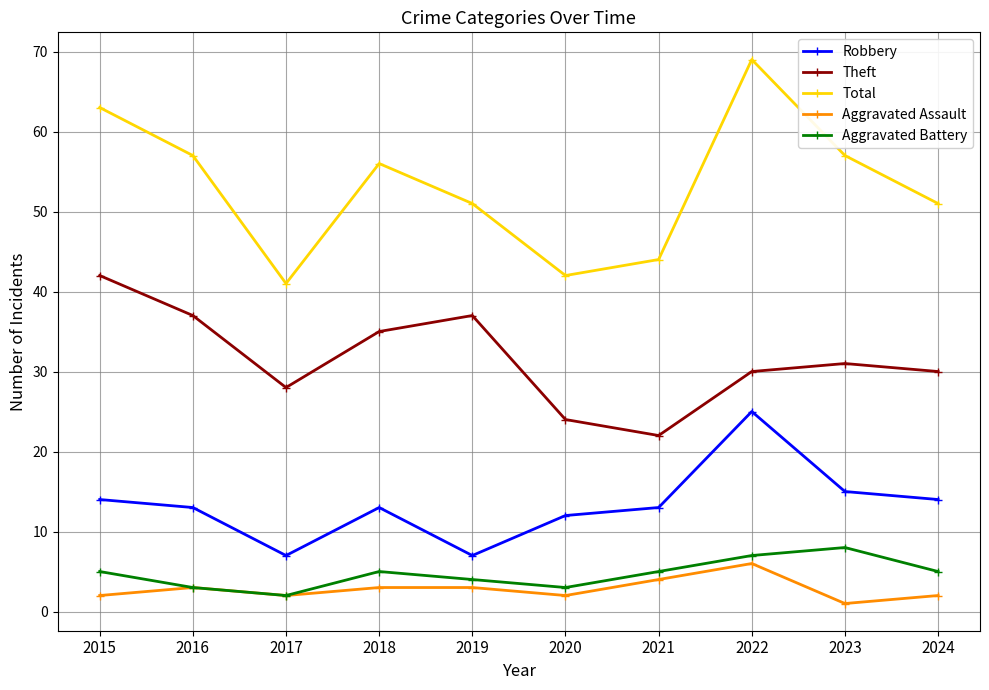

Which series has the widest spread of values?

Total